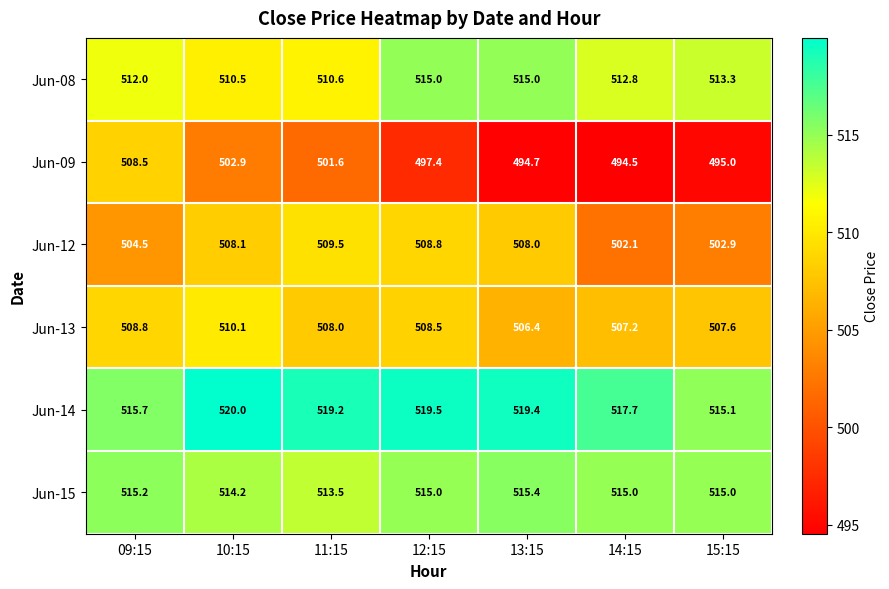

Rank the series by their maximum value, from highest to lowest.

Jun-14, Jun-15, Jun-08, Jun-13, Jun-12, Jun-09